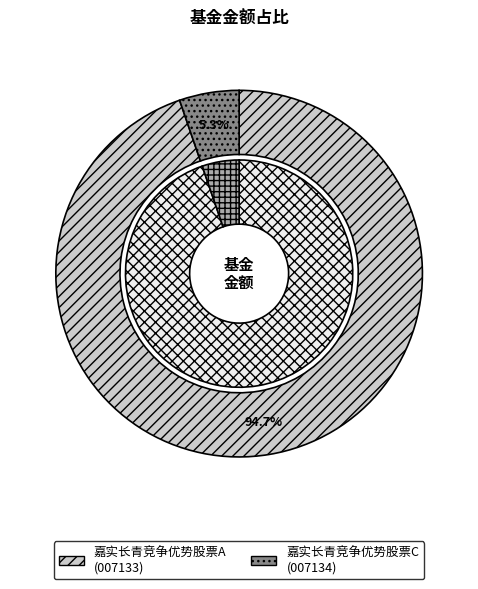

Which category has the biggest portion of the pie?

嘉实长青竞争优势股票A